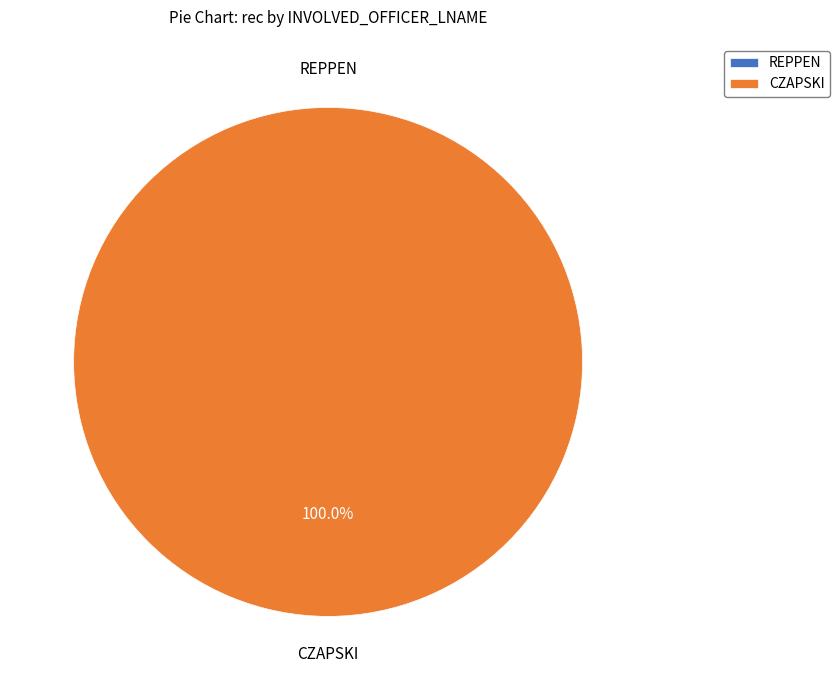

What is the total percentage of REPPEN and CZAPSKI?

100.0%